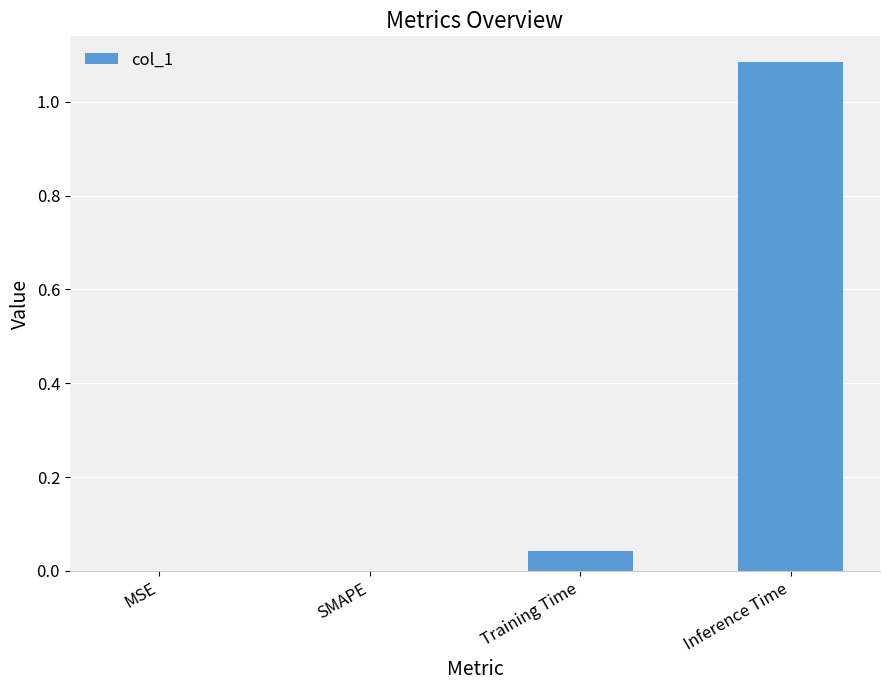

Count the number of categories in the chart.

4